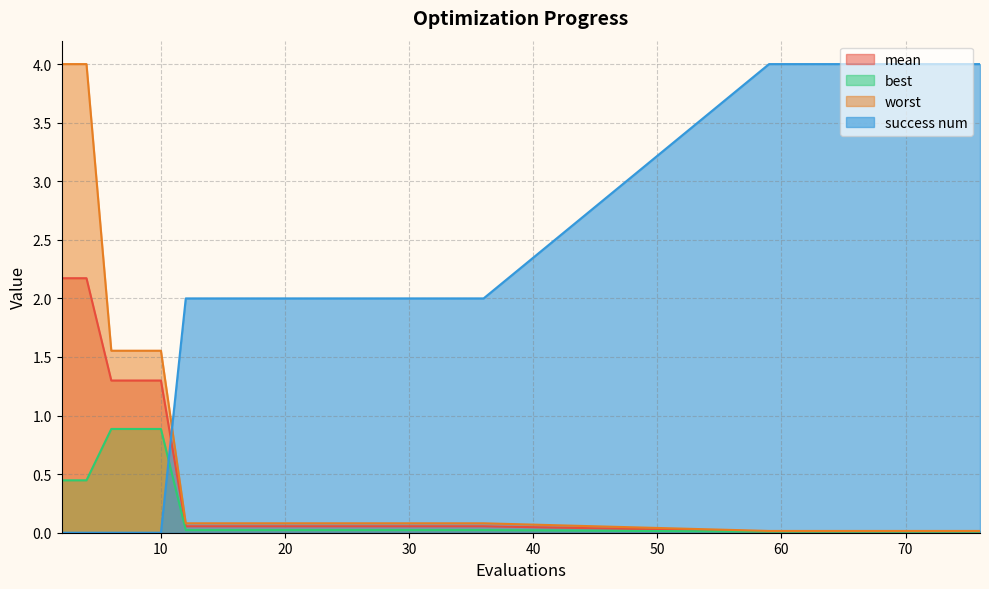

What is the total value across all series at 70?

4.0